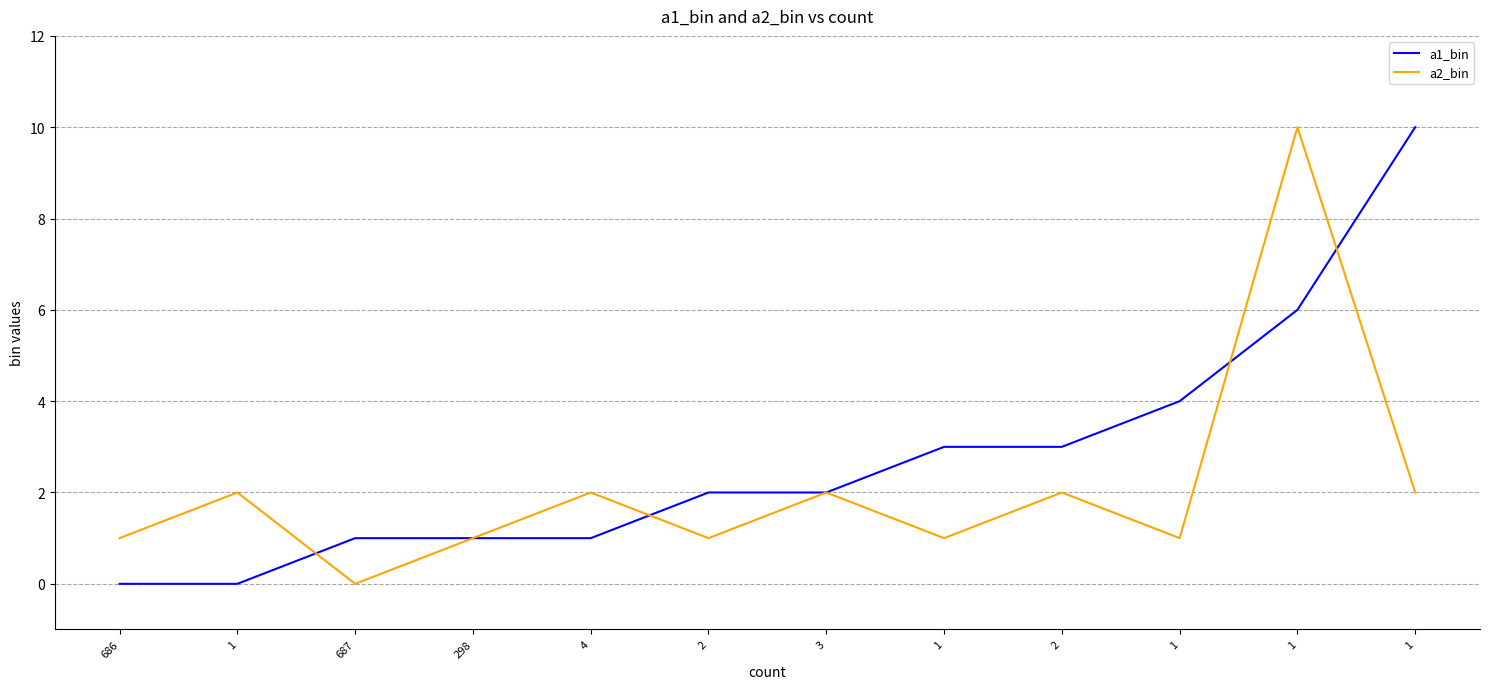

What is the spread (max minus min) of values at 1?

2